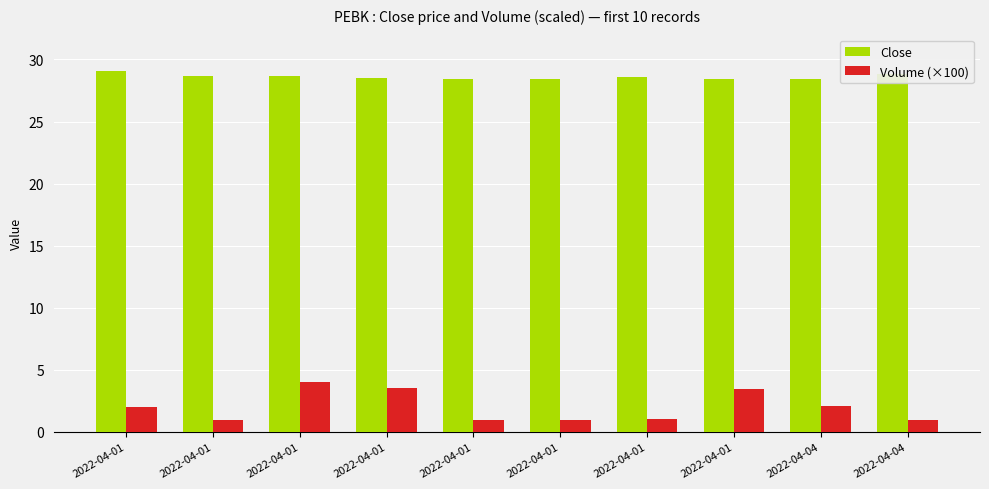

What is the approximate value of Close at 2022-04-01?

28.5